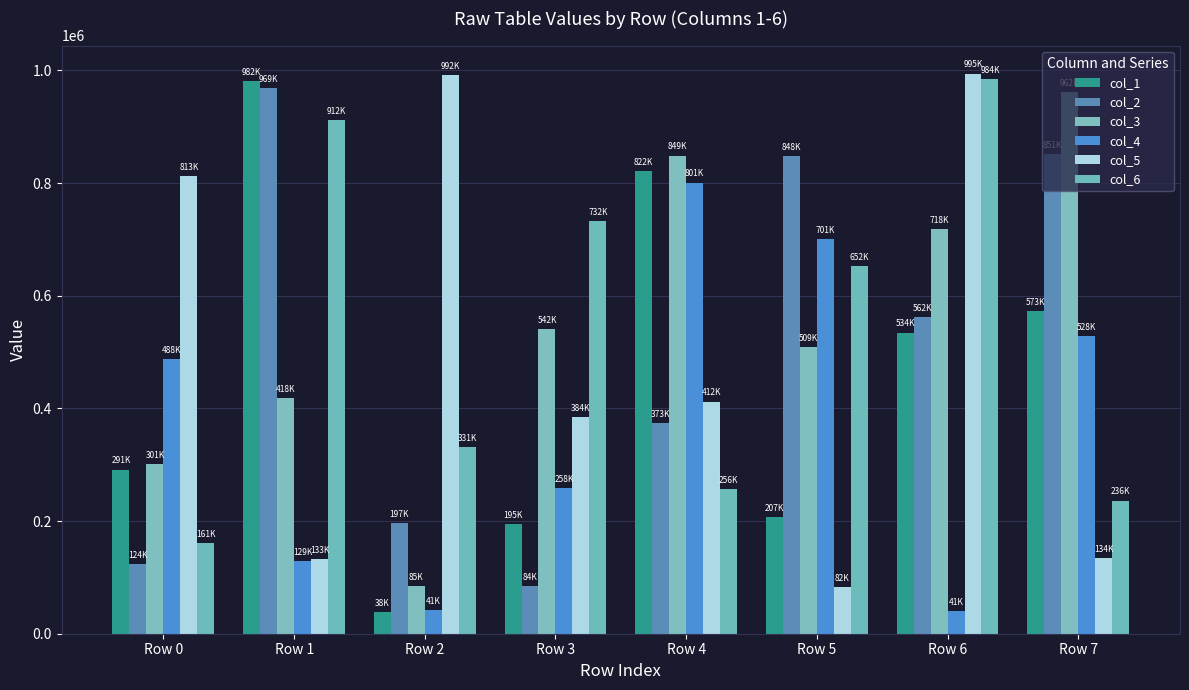

Count the number of data series in this chart.

6